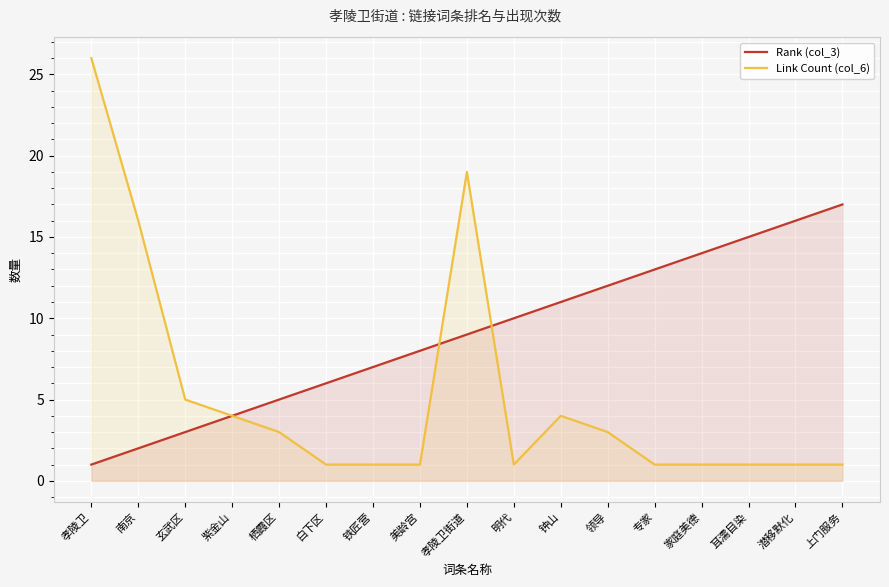

What is the smallest value displayed?

1